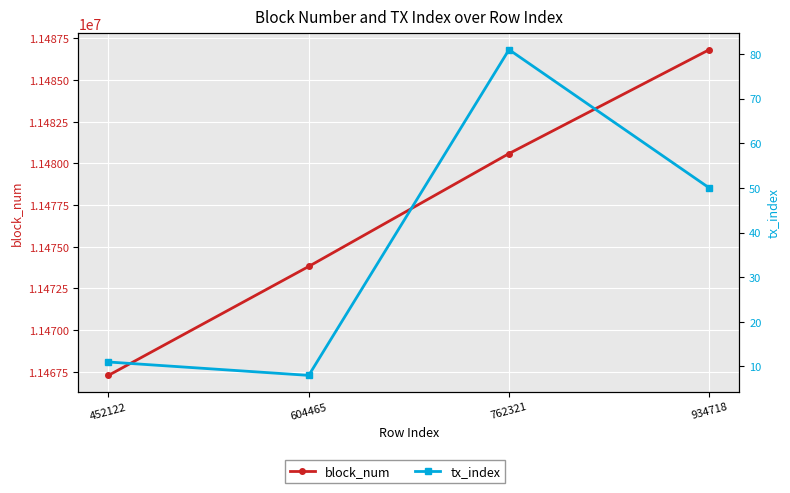

What are all the series names shown in the legend?

block_num, tx_index